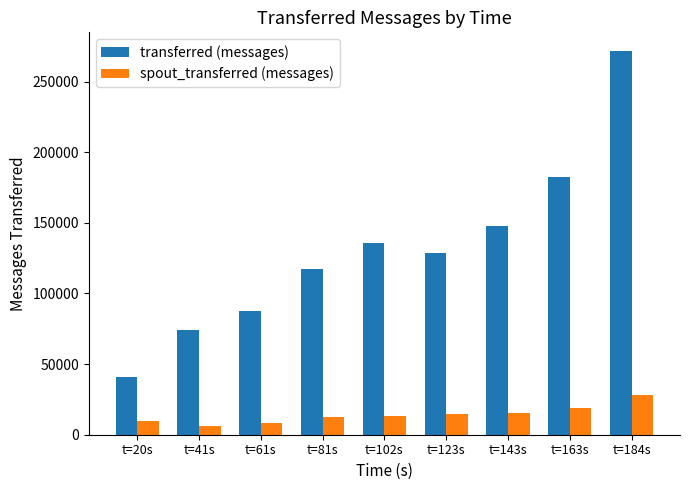

What is the label of the 5th bar from the left?

t=102s